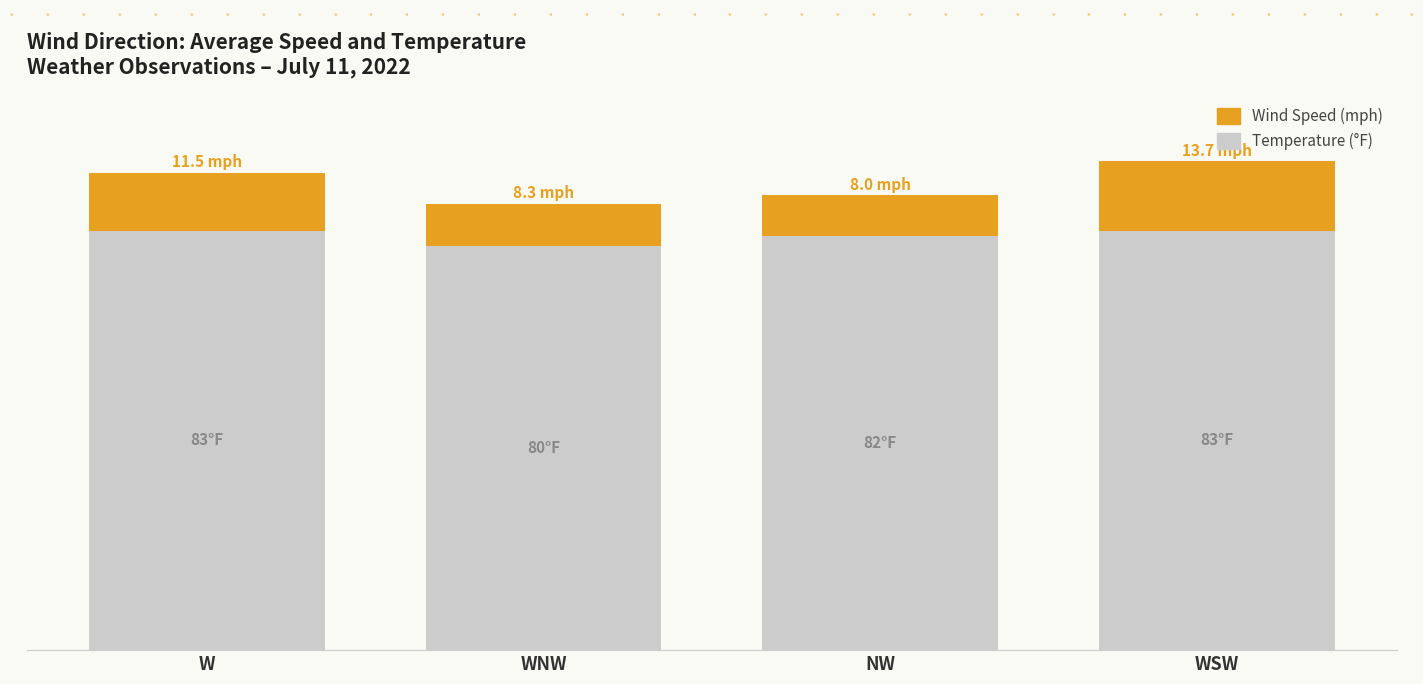

What are all the series names shown in the legend?

Wind Speed (mph), Temperature (°F)